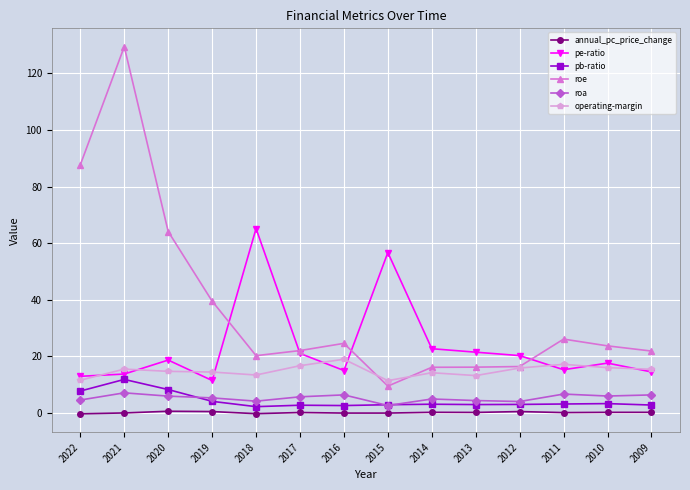

What is the value of the roa point at the 4th from the left?

5.3